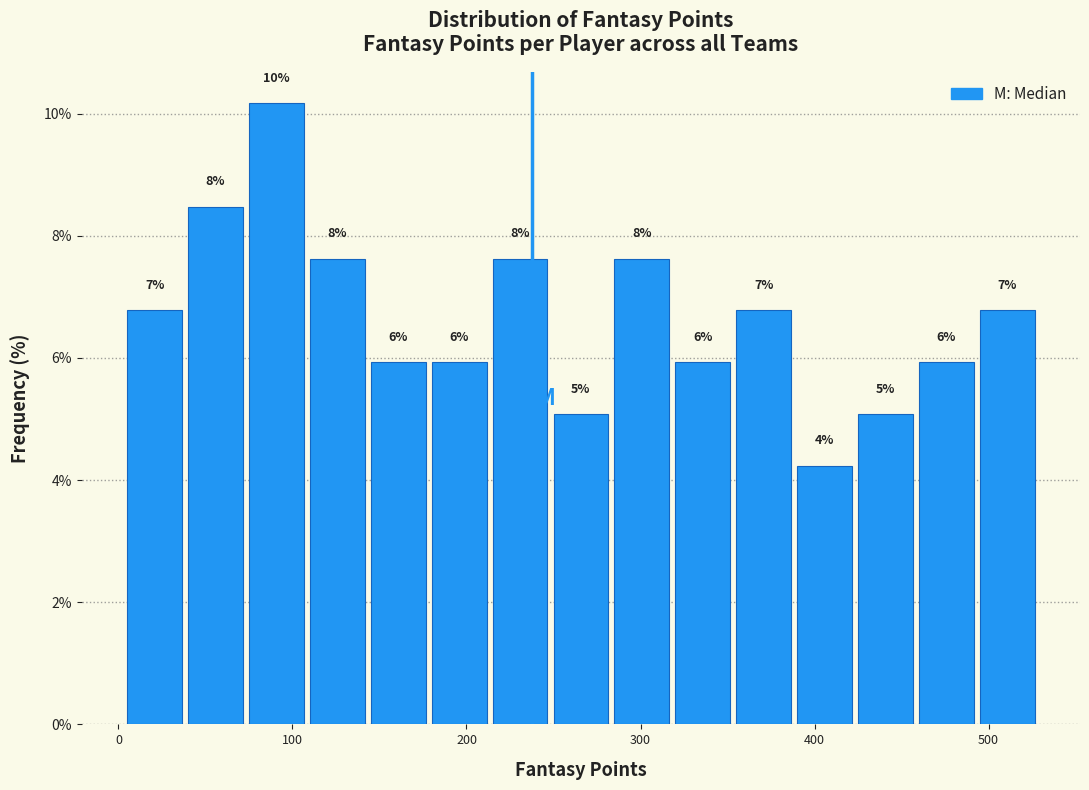

Around what value on the x-axis is the tallest bar? Give the approximate position of its centre, as read against the axis.

90